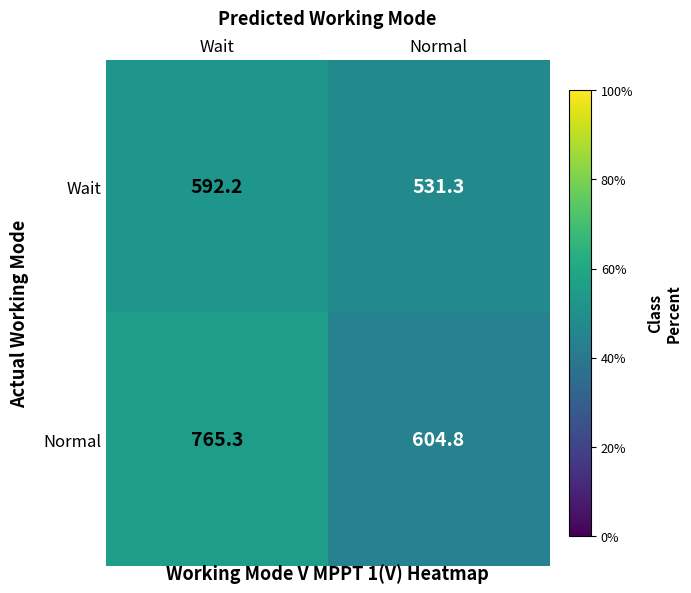

Where is Normal nearest to the value 685?

Normal